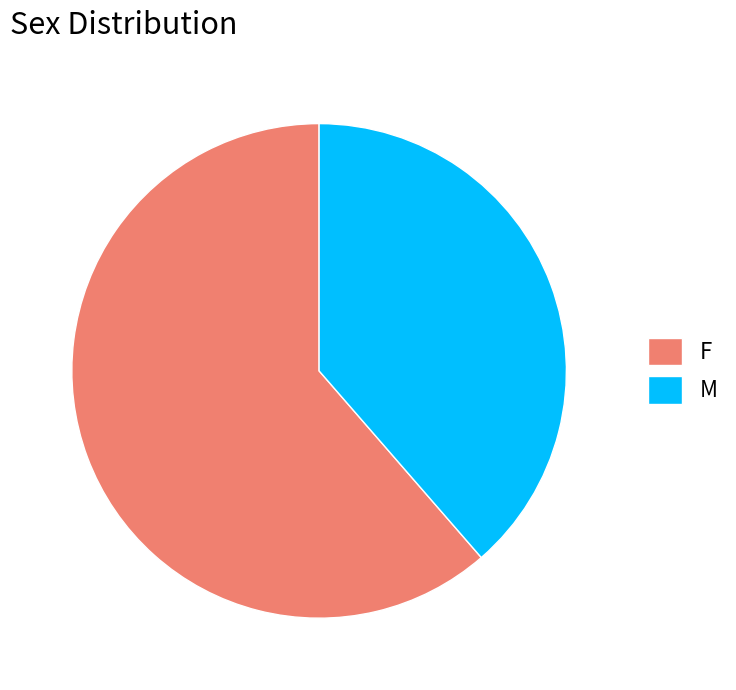

Combined, do M and F account for over 50%?

Yes